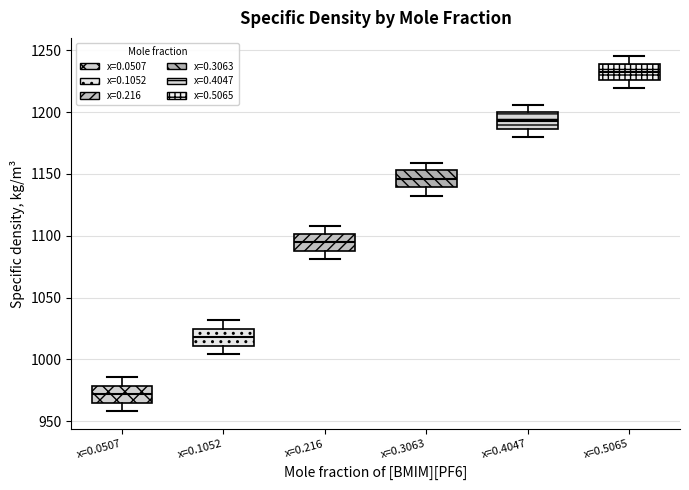

Which box has the highest median line?

x=0.5065